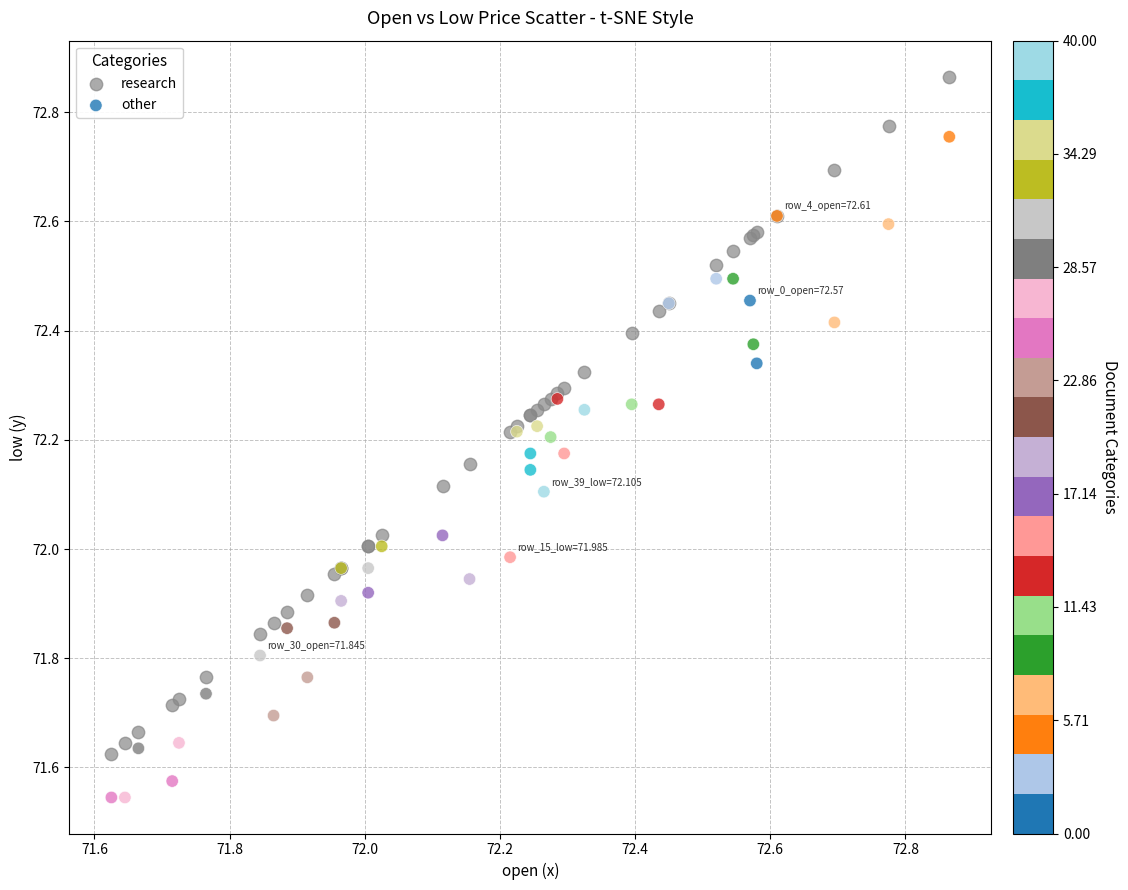

What is the X range (max minus min) for the scatter plot?

1.2